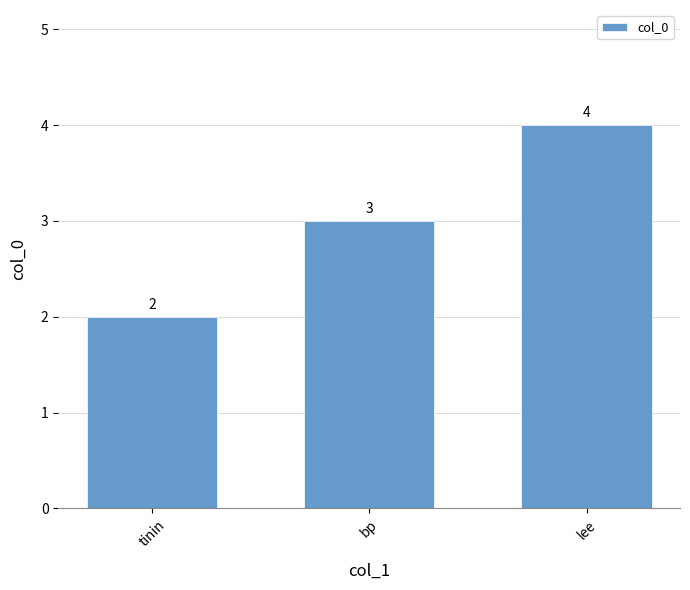

List the labels in order of value, smallest first.

tinin, bp, lee